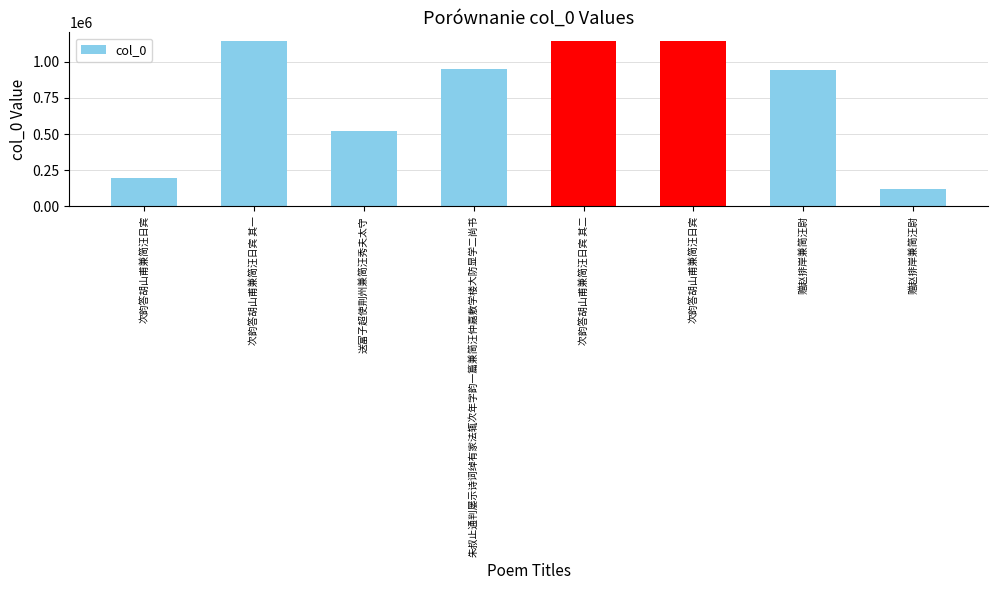

How many bars are there in total?

8